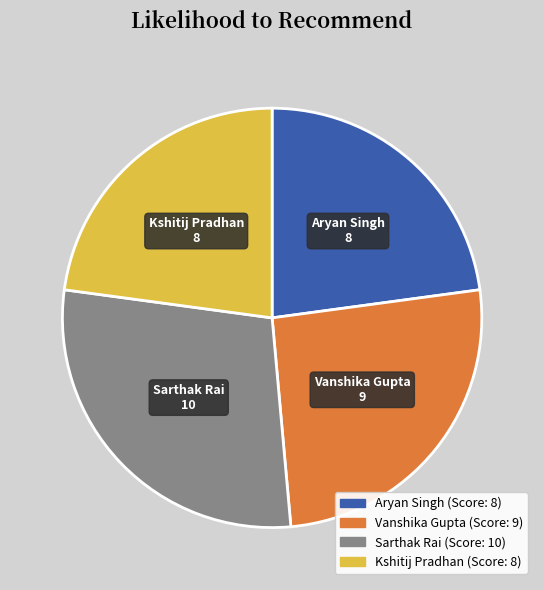

Is it true that Sarthak Rai is 42% of the pie?

False